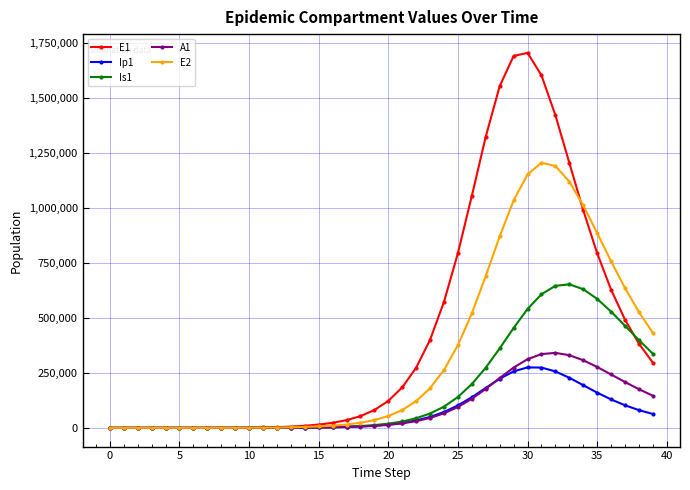

How many lines are shown in the chart?

5